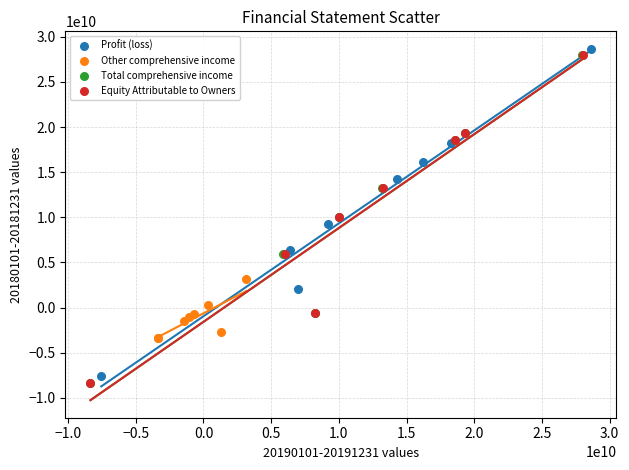

What are all the series names shown in the legend?

Profit (loss), Other comprehensive income, Total comprehensive income, Equity Attributable to Owners